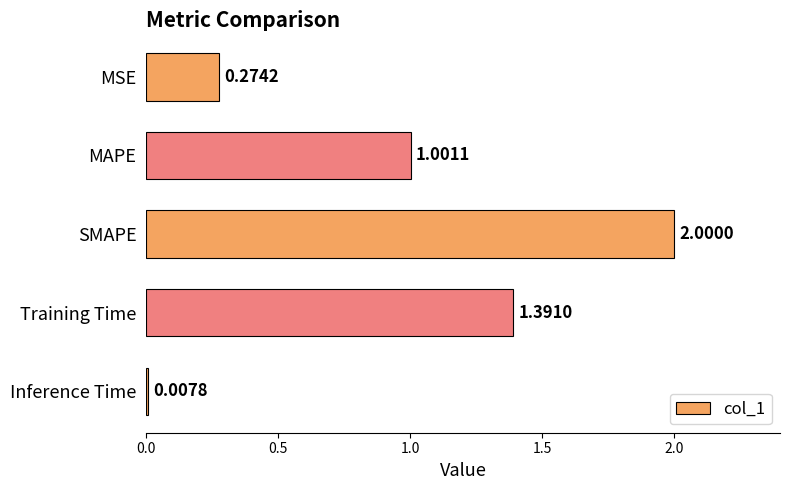

What is the label of the 4th bar from the top?

Training Time